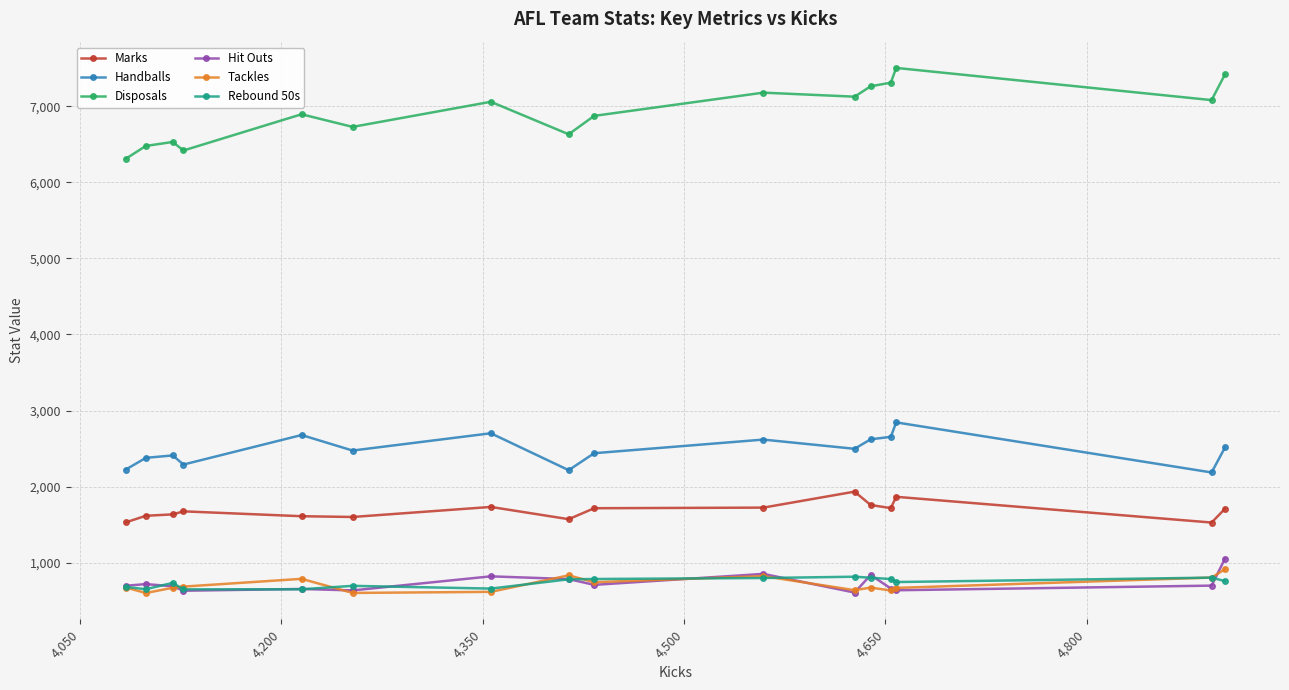

Which series has the largest total across all categories?

Disposals